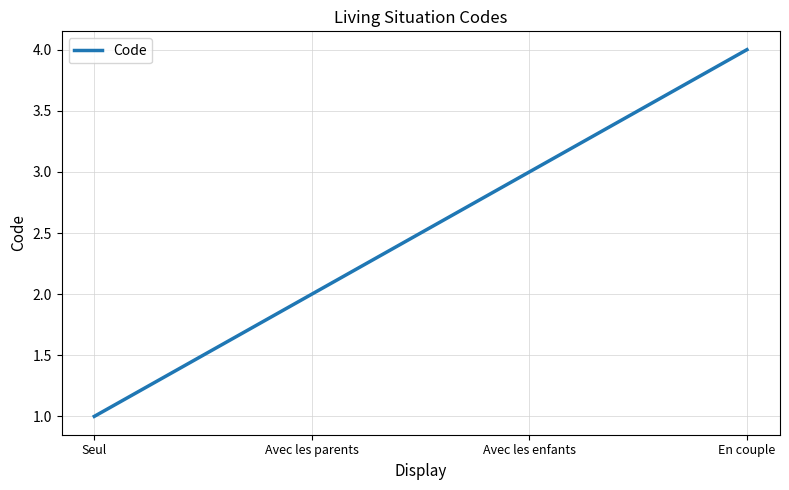

True or false: the data has more than 2 interior local peaks.

False